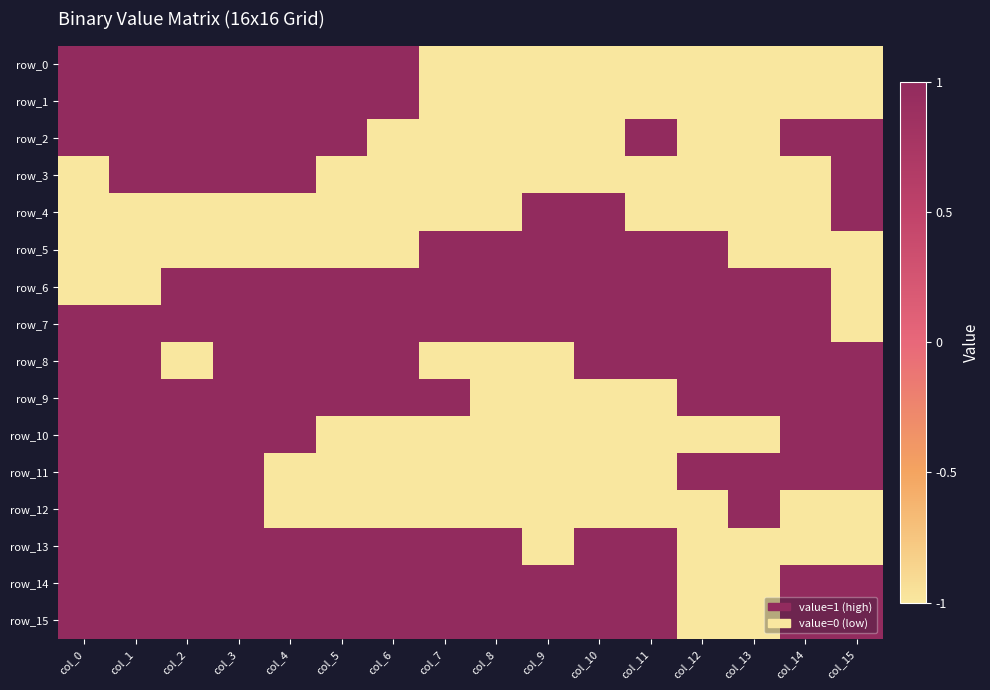

True or false: row_6 has a value of 1 at col_3.

True